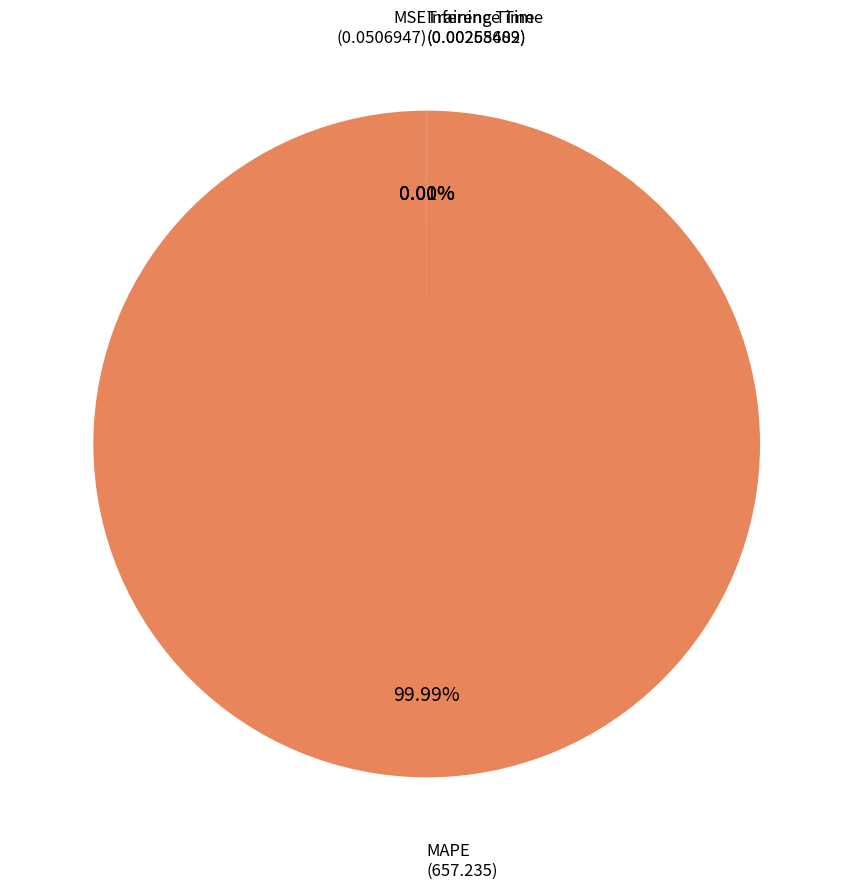

Is Inference Time the majority of the pie?

No